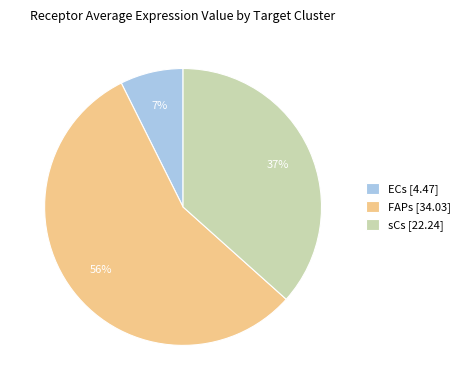

Which slice is the smallest?

ECs